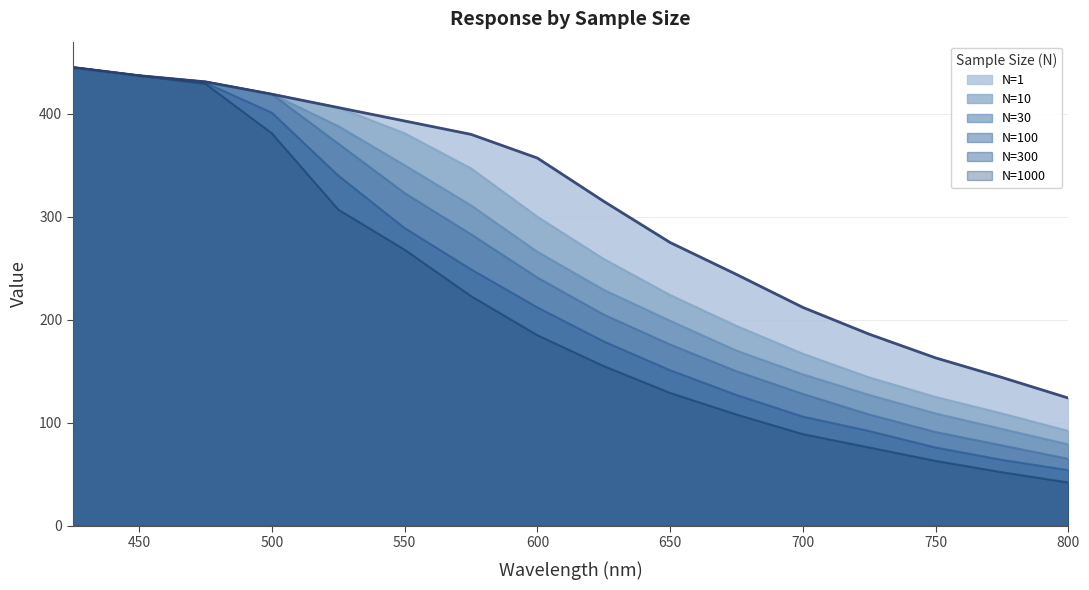

Rank the series by their maximum value, from highest to lowest.

N=1, N=10, N=30, N=100, N=300, N=1000